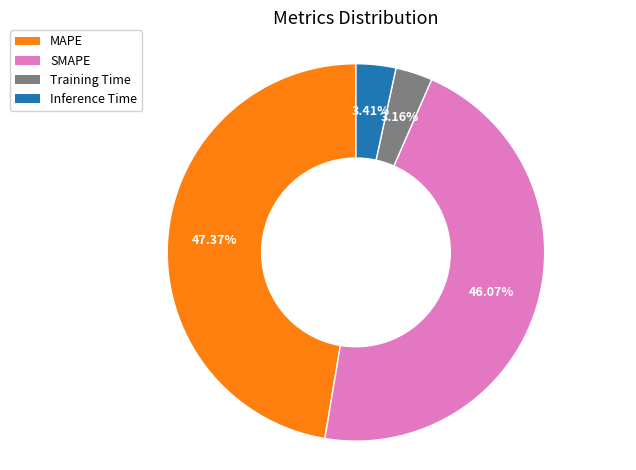

How many slices are in this pie chart?

4